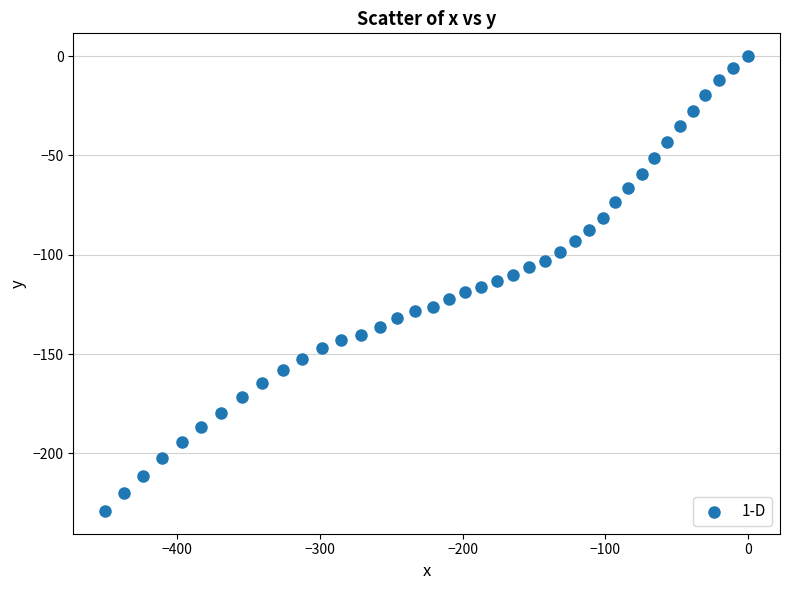

What is the range of X values (max minus min)?

450.5